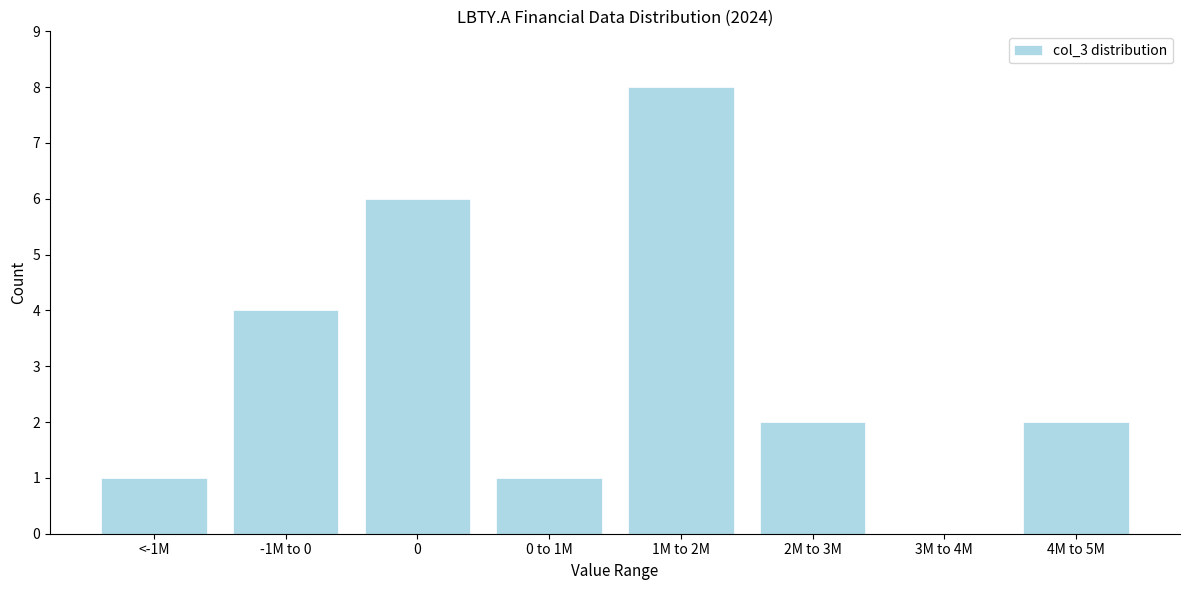

Reading left to right, list all the values displayed in this chart.

<-1M=1	-1M to 0=4	0=6	0 to 1M=1	1M to 2M=8	2M to 3M=2	3M to 4M=0	4M to 5M=2